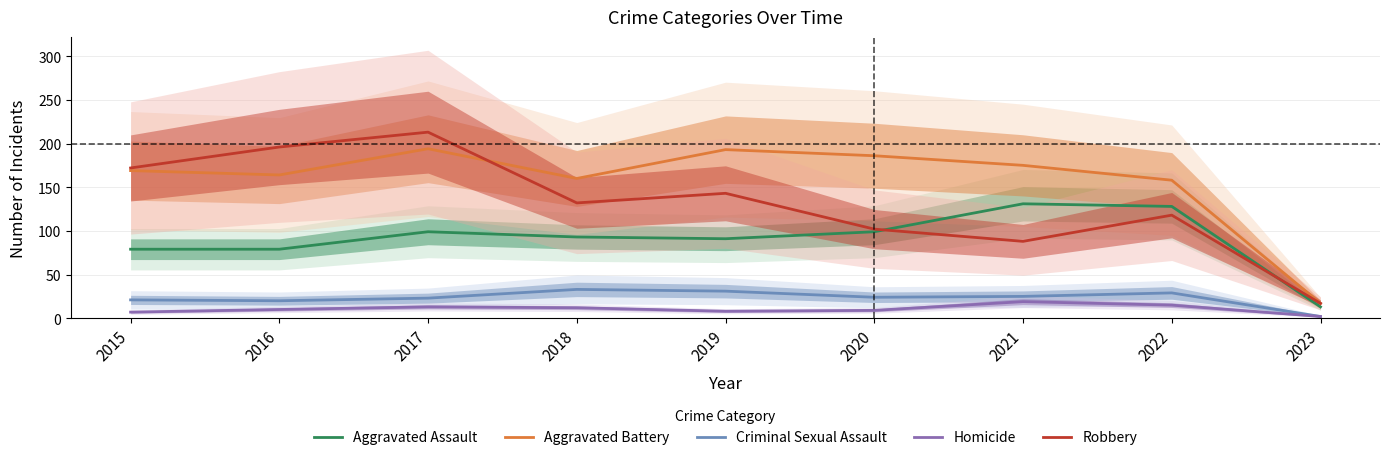

What is the approximate value of Criminal Sexual Assault at 2017, to the nearest 5?

25